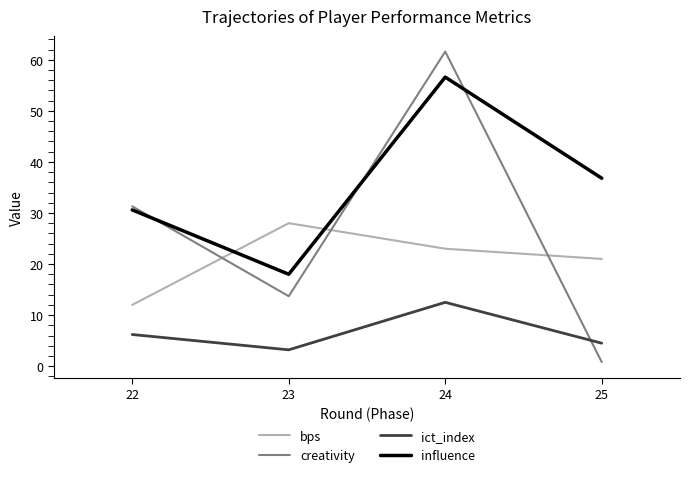

Which series has the largest range (max minus min)?

creativity